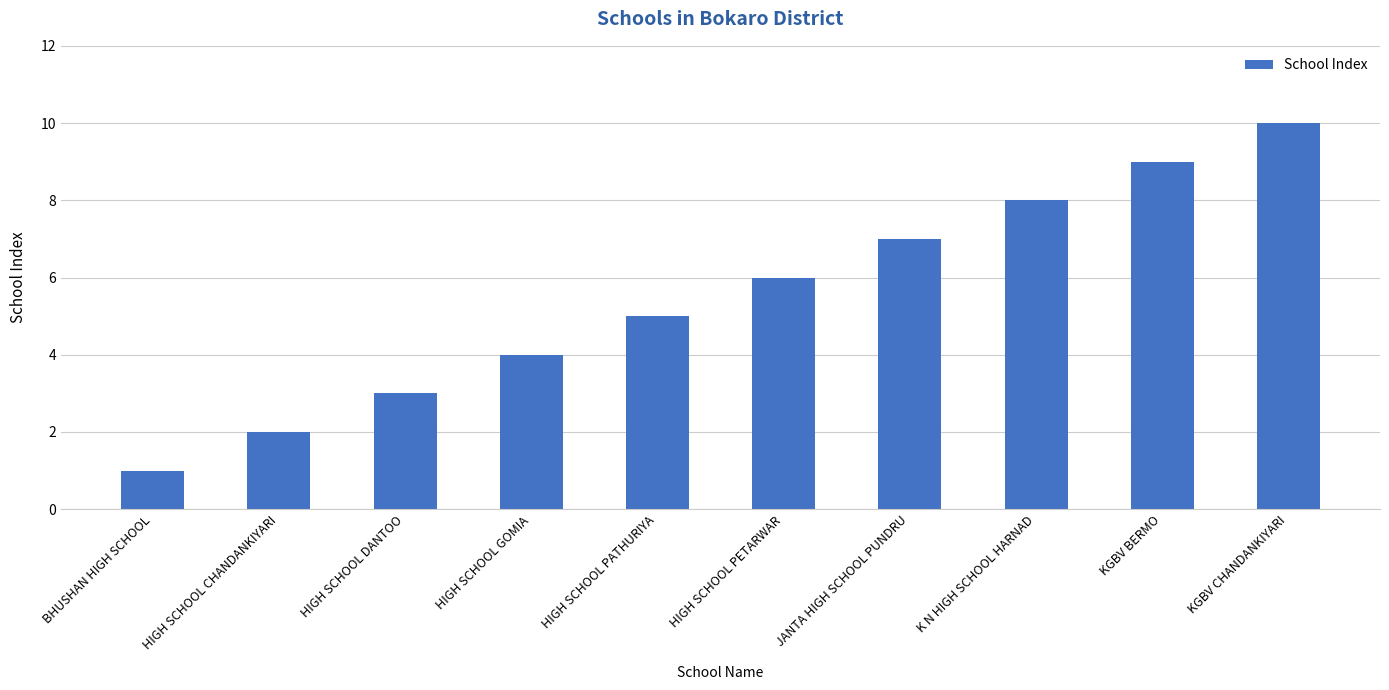

How many bars are there in total?

10